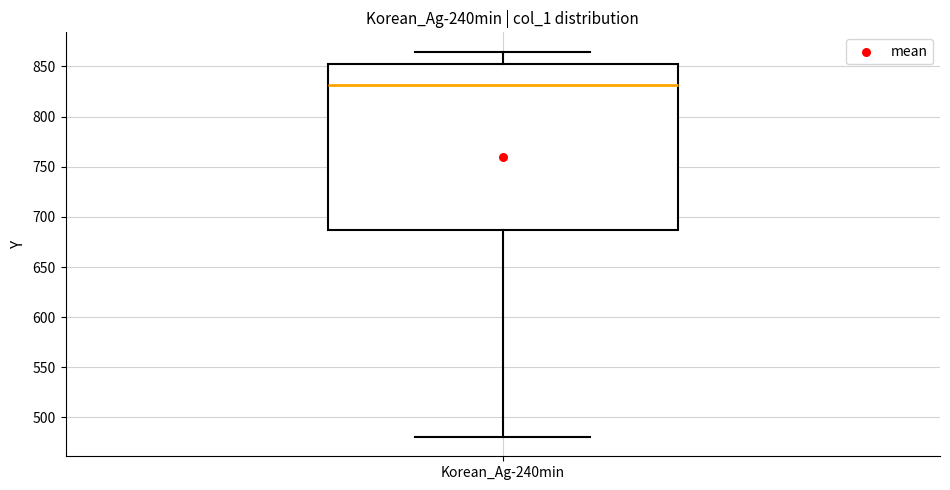

Where does the median line of the box for Korean_Ag-240min sit on the y-axis? The values are not printed on the chart, so give them approximately, as read against the axis.

830